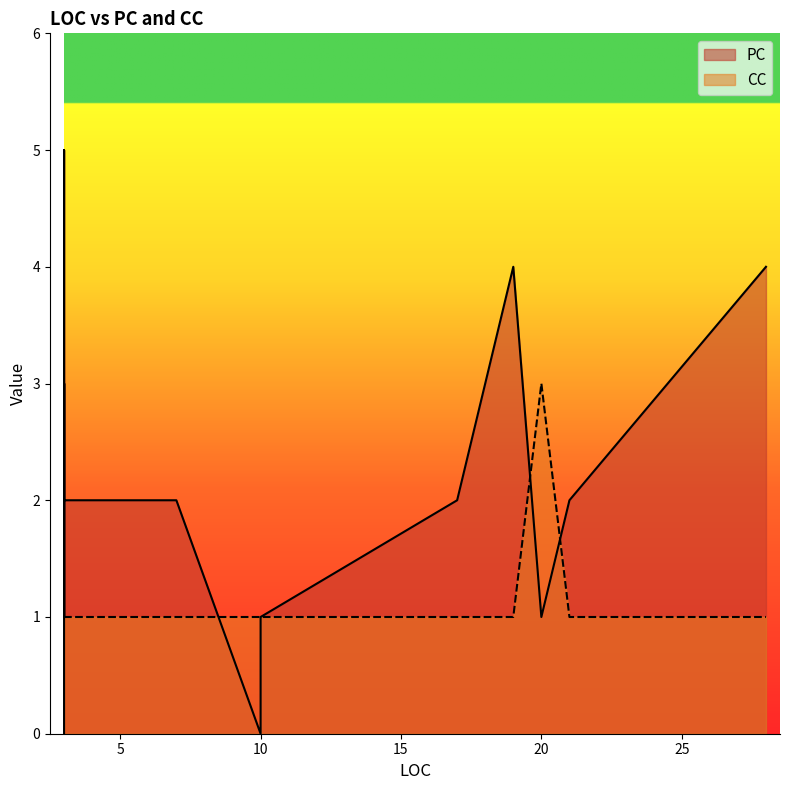

Rank the series at 3 from highest to lowest value.

CC, PC